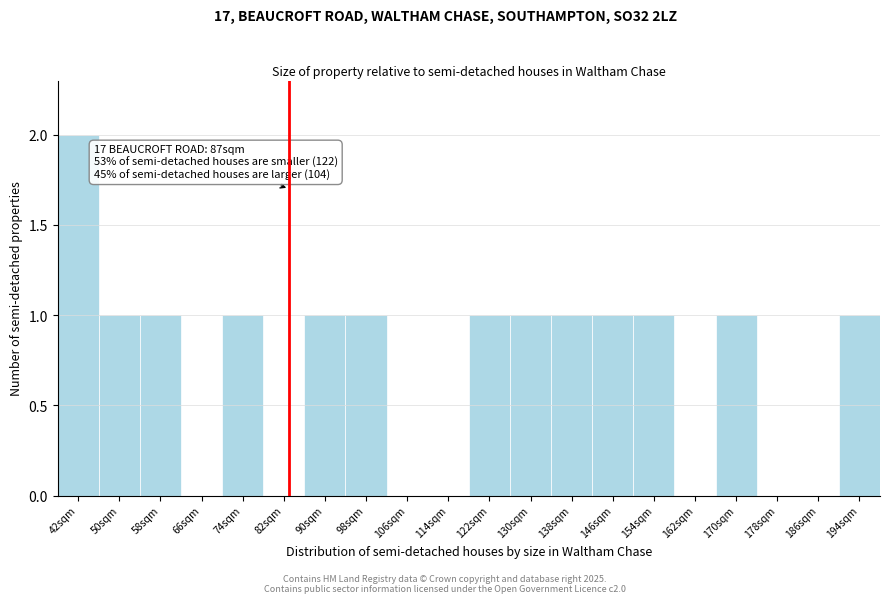

Reading left to right, list all the values displayed in this chart.

42sqm=2	50sqm=1	58sqm=1	66sqm=0	74sqm=1	82sqm=0	90sqm=1	98sqm=1	106sqm=0	114sqm=0	122sqm=1	130sqm=1	138sqm=1	146sqm=1	154sqm=1	162sqm=0	170sqm=1	178sqm=0	186sqm=0	194sqm=1